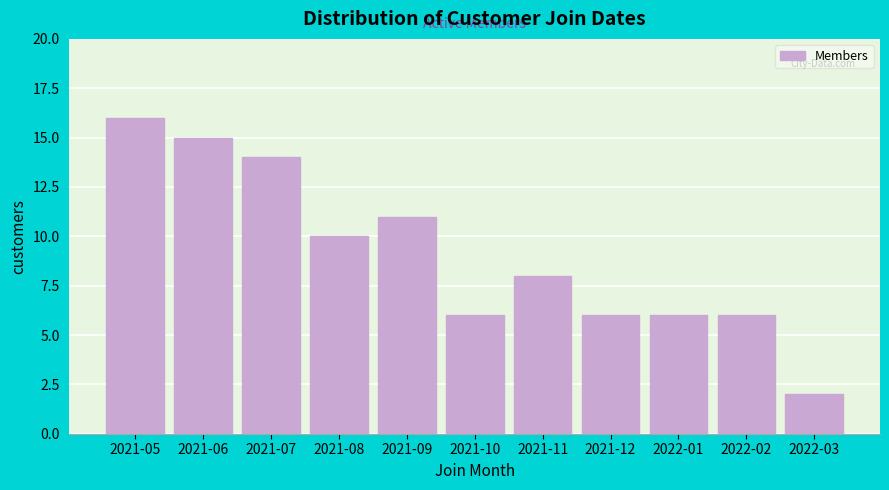

Reading left to right, what are all the values shown in this chart?

2021-05=16	2021-06=15	2021-07=14	2021-08=10	2021-09=11	2021-10=6	2021-11=8	2021-12=6	2022-01=6	2022-02=6	2022-03=2